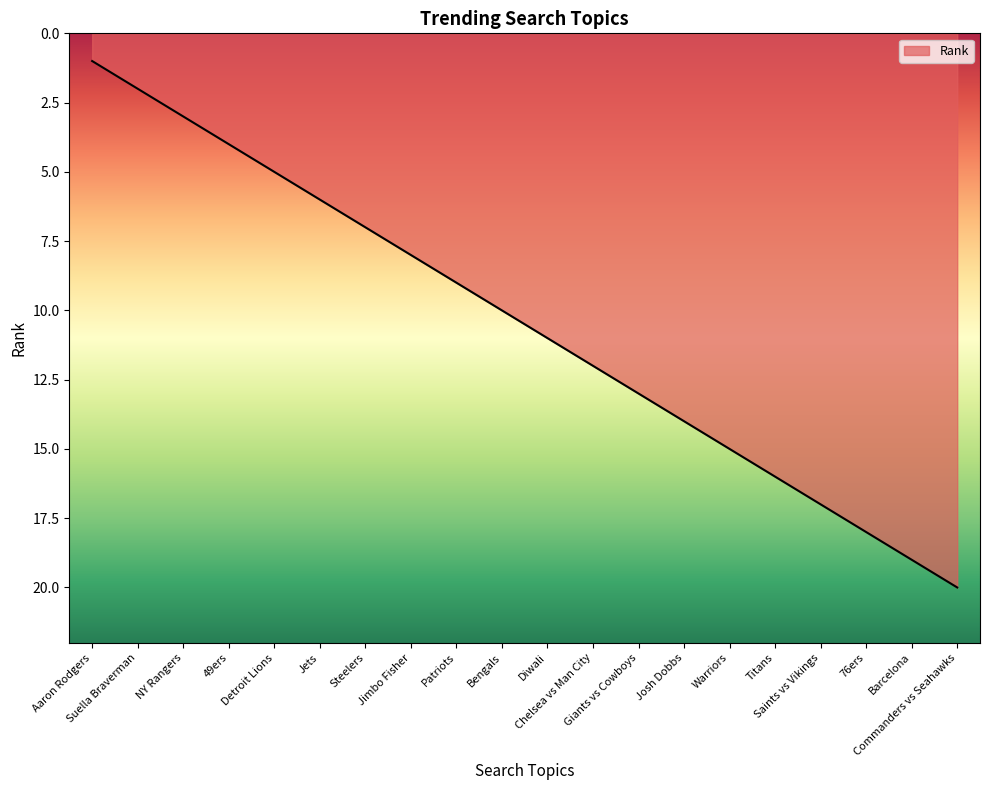

How many series are shown in this chart?

1